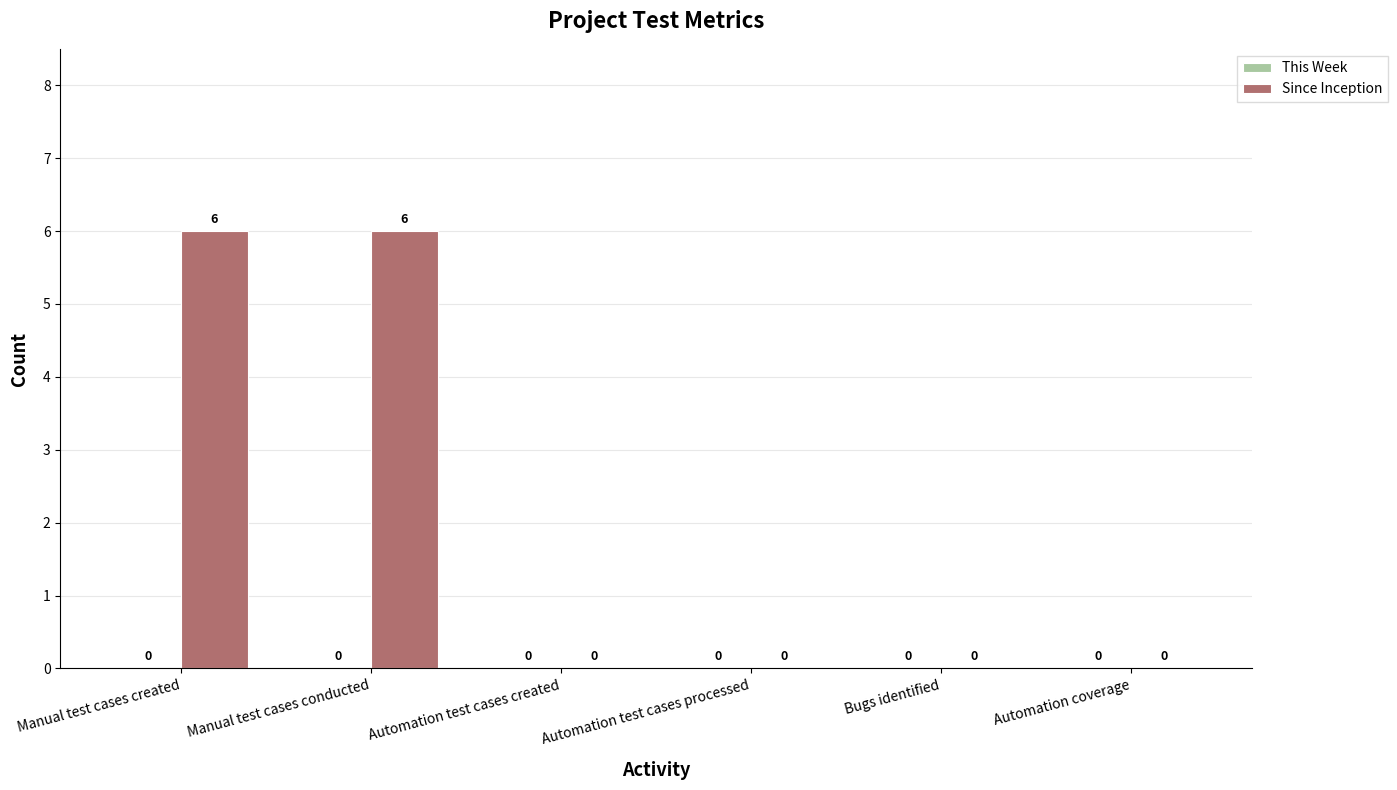

What is the change in value from Manual test cases conducted to Automation test cases processed?

-6